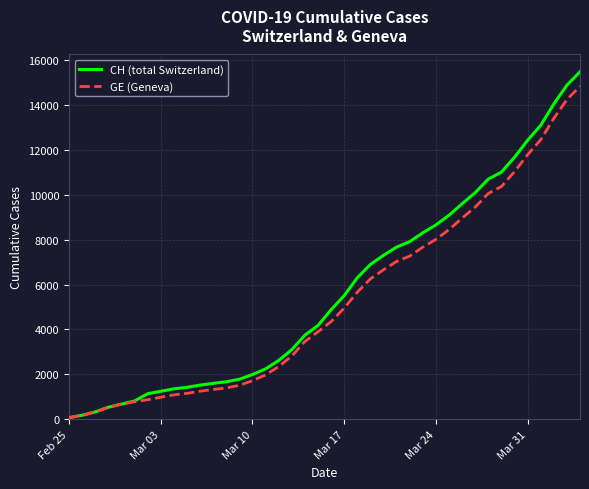

How many series are shown in this chart?

2